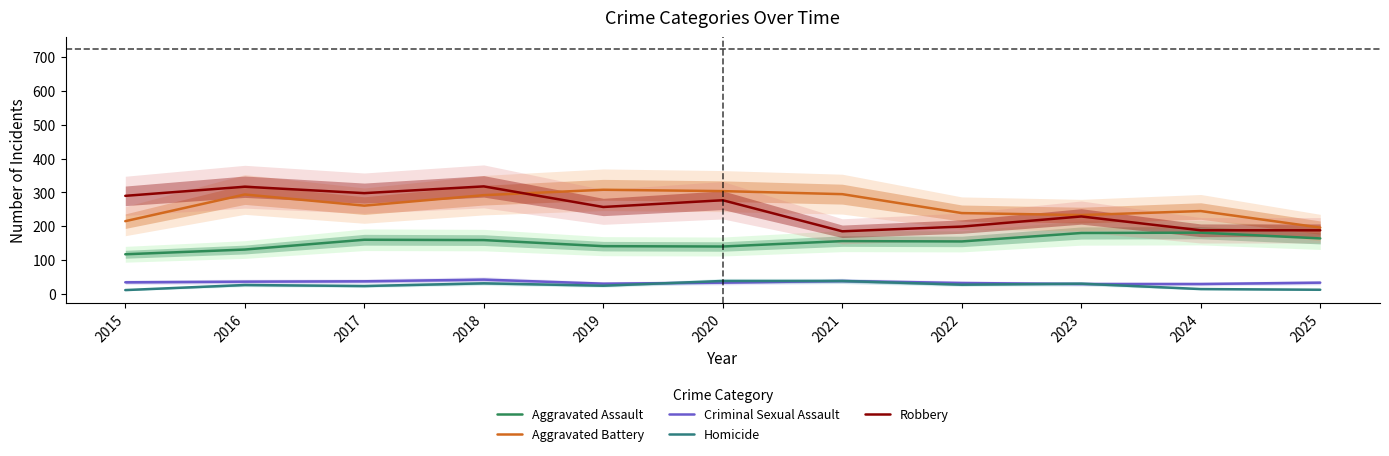

What are all the series names shown in the legend?

Aggravated Assault, Aggravated Battery, Criminal Sexual Assault, Homicide, Robbery